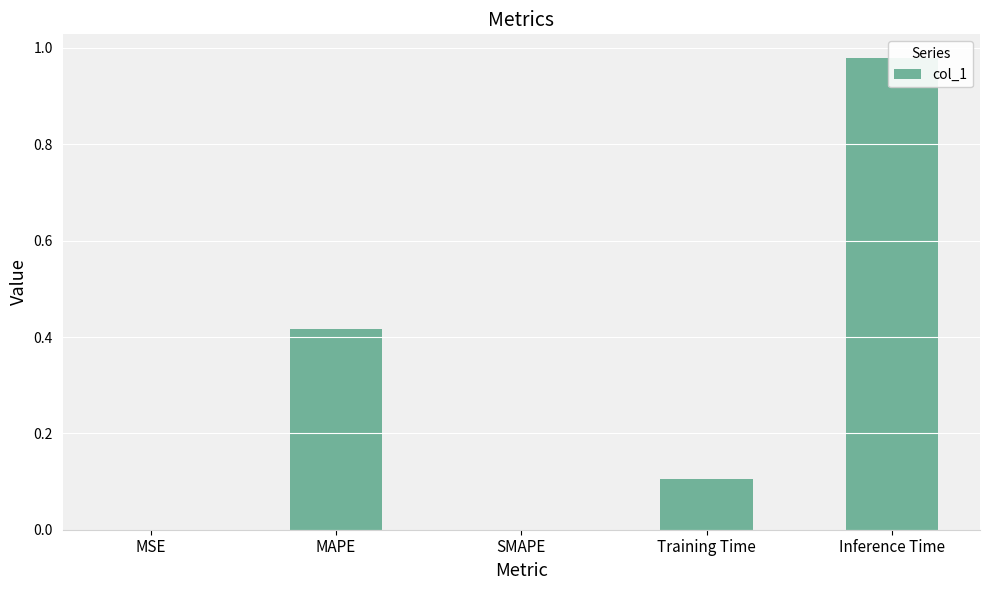

Does the chart contain stacked bars?

No